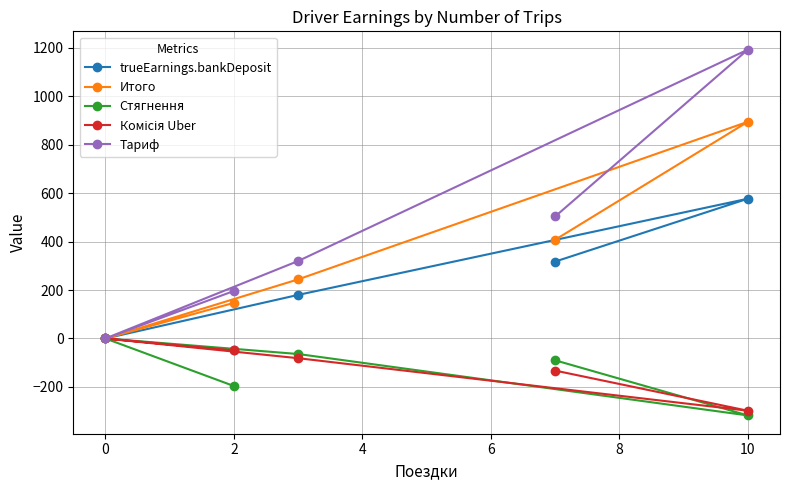

True or false: trueEarnings.bankDeposit and Стягнення intersect in this chart.

False